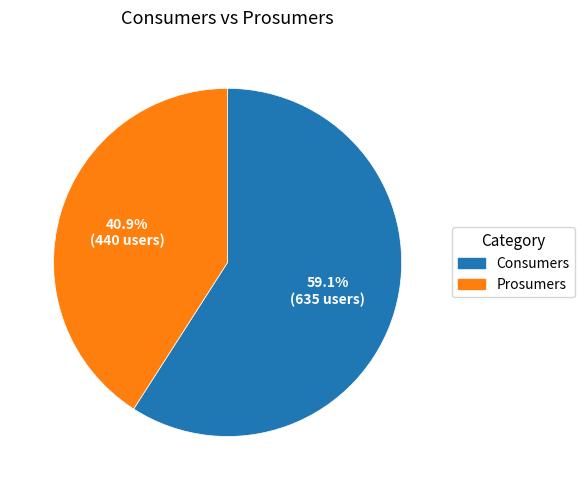

What is the smallest slice in the pie chart?

Prosumers